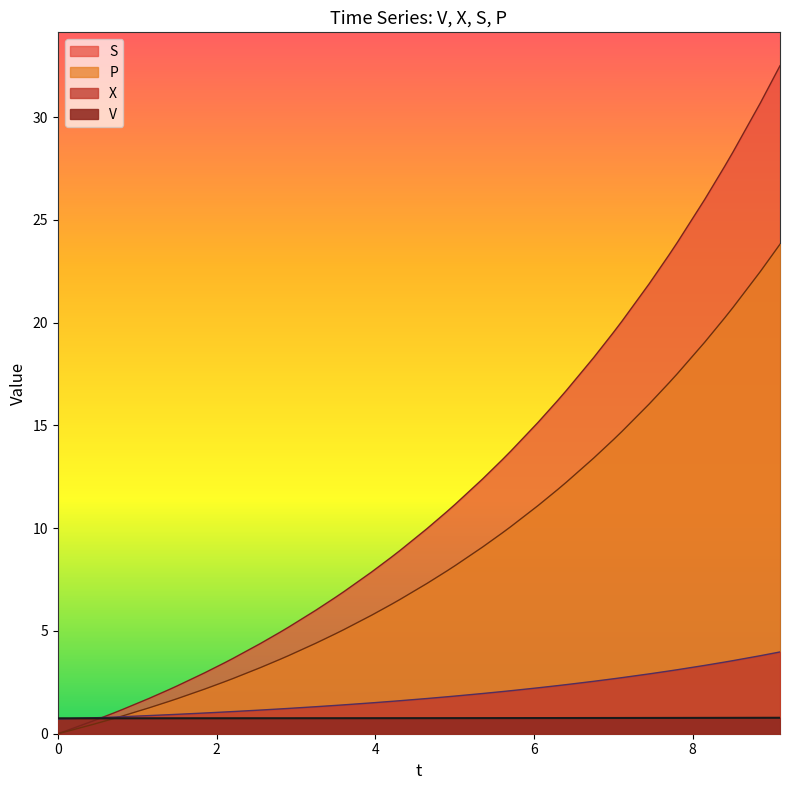

True or false: S has a value of 1.4 at 8.

False